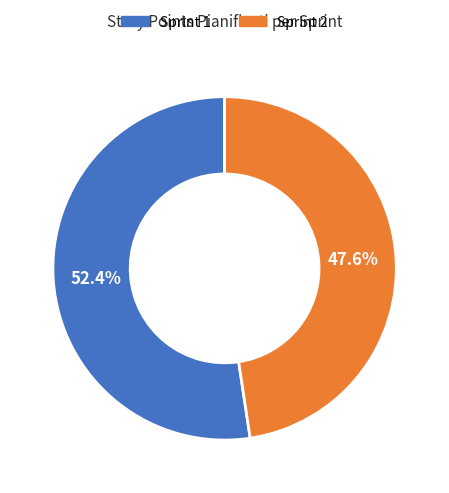

What is the ratio of the value at Sprint 1 to the value at Sprint 2?

1.1